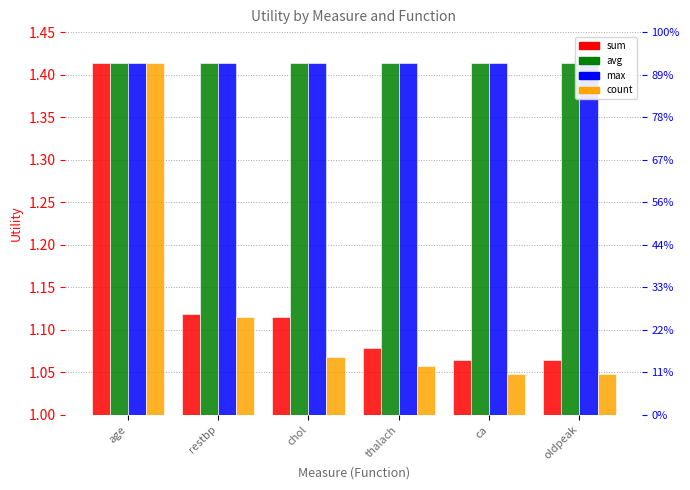

What is the sum of all avg values?

8.5